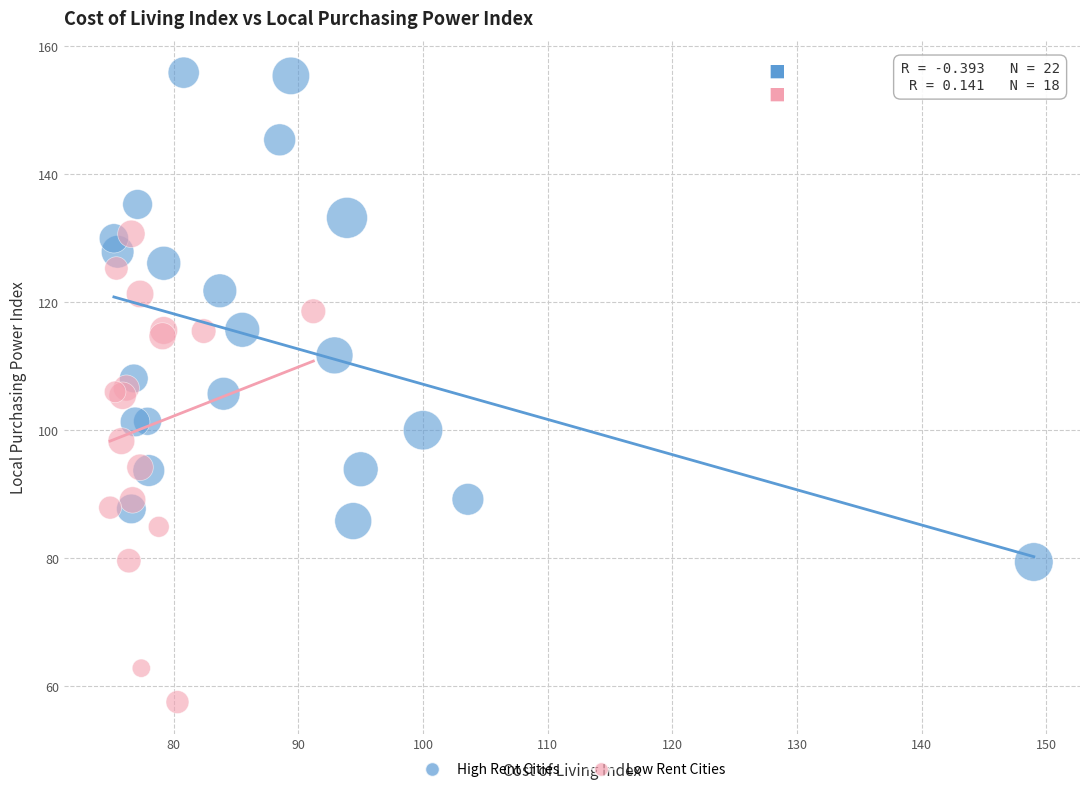

Which series reaches the minimum Y coordinate?

Low Rent Cities